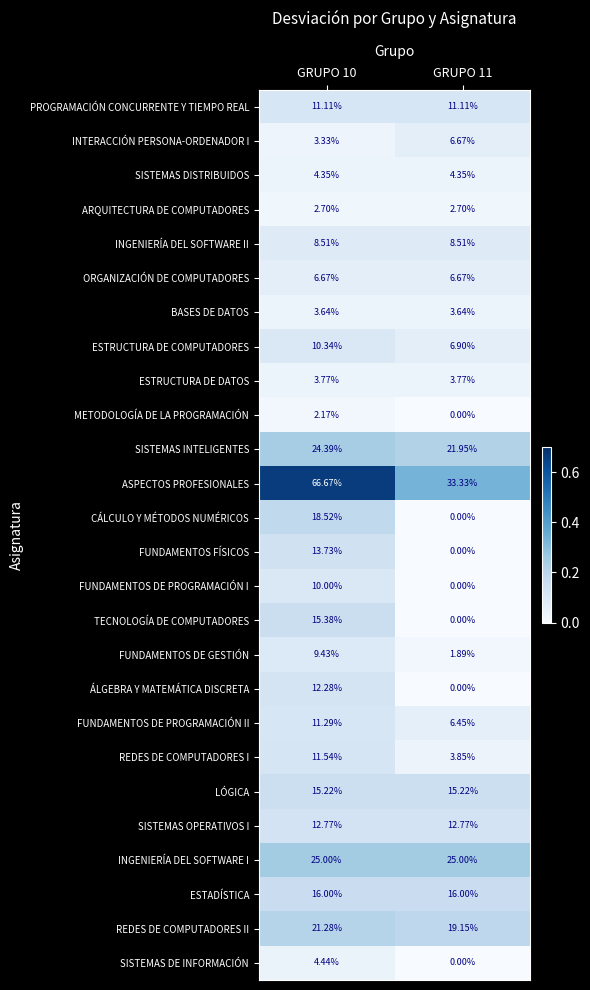

Which series has the widest spread of values?

ASPECTOS PROFESIONALES